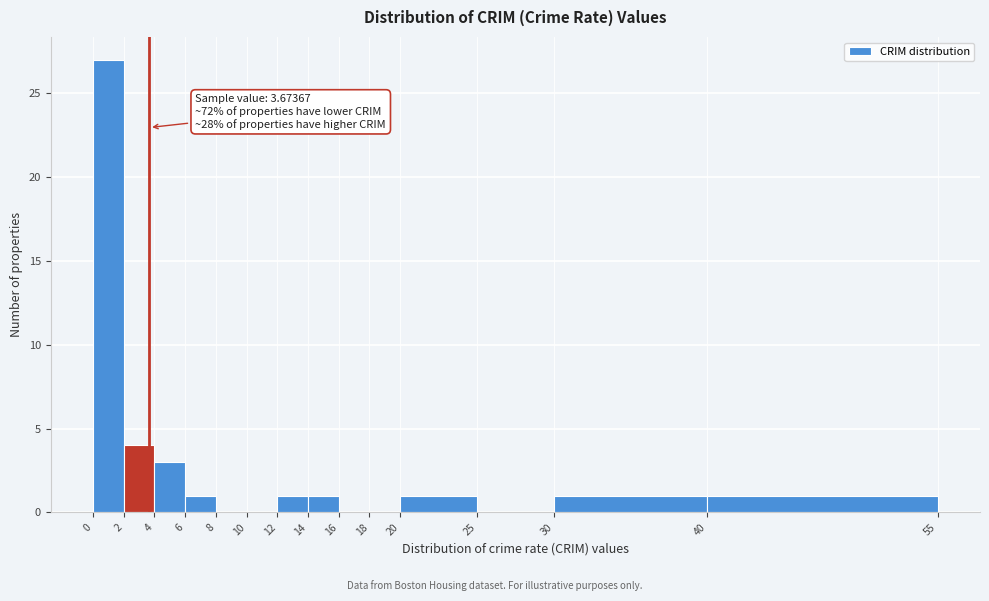

Over which range of the x-axis is the bar tallest?

0 to 2